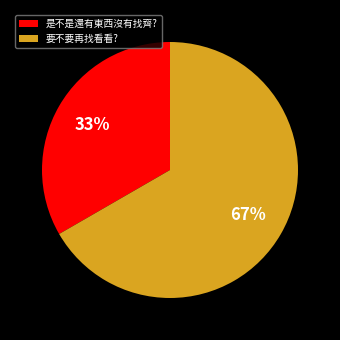

To the nearest percent, what percentage of the pie is 是不是還有東西沒有找齊??

33%